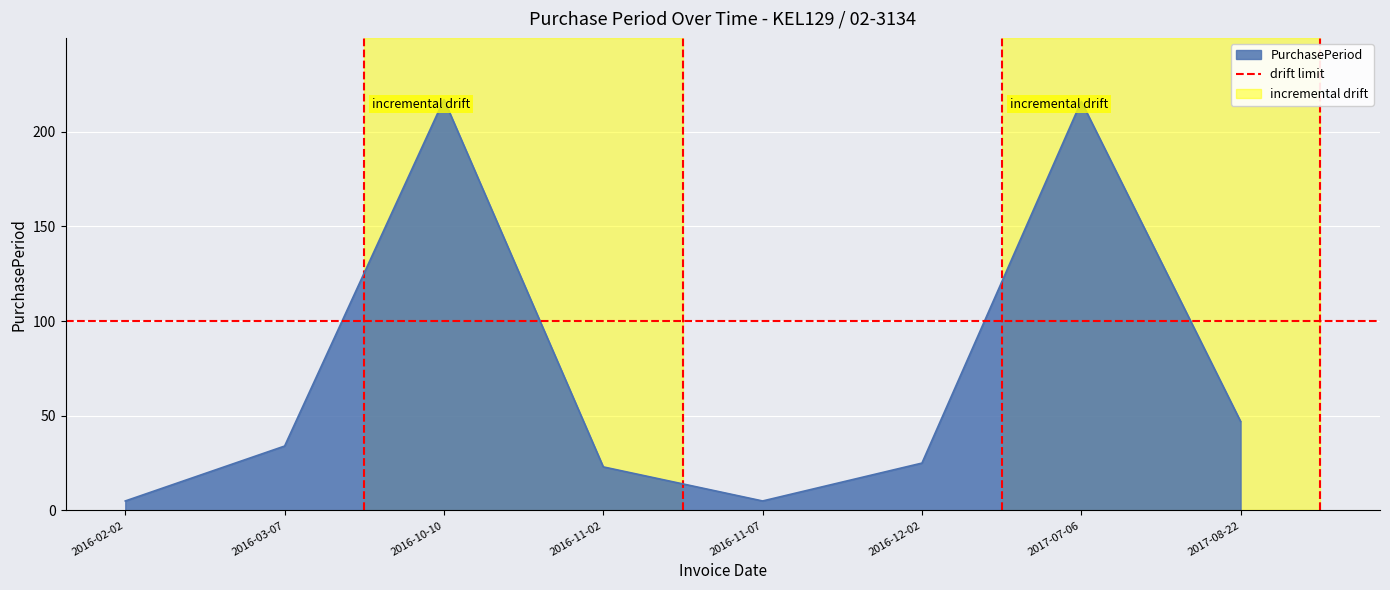

Does the chart display data point markers on the line(s)?

No